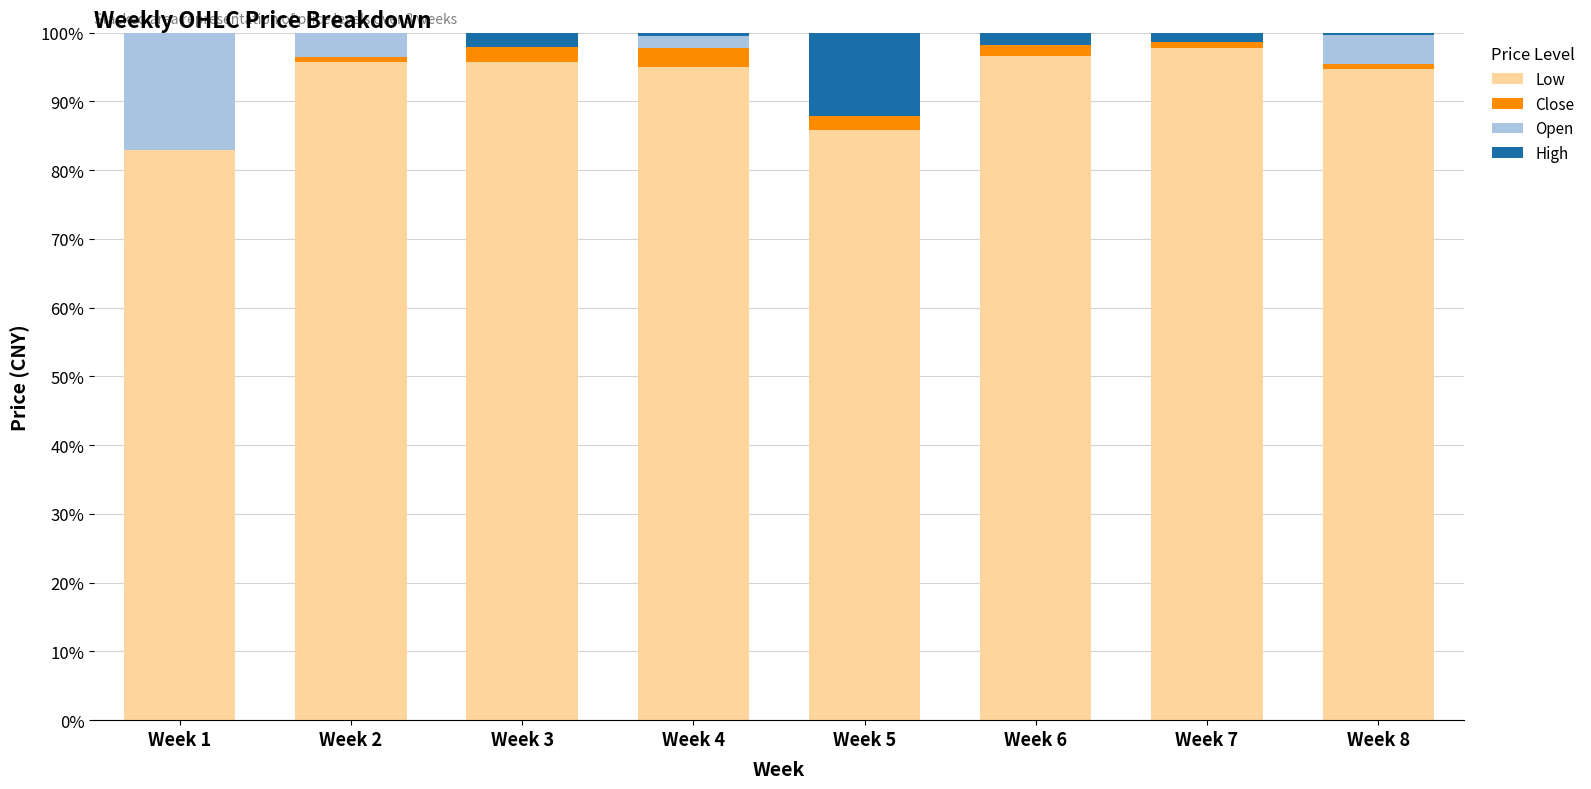

What is the difference between the second highest and minimum values in the High series?

2.1